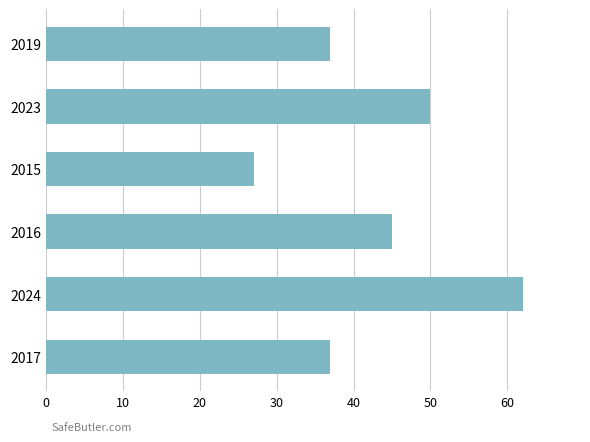

At which label is the value closest to 44?

2016